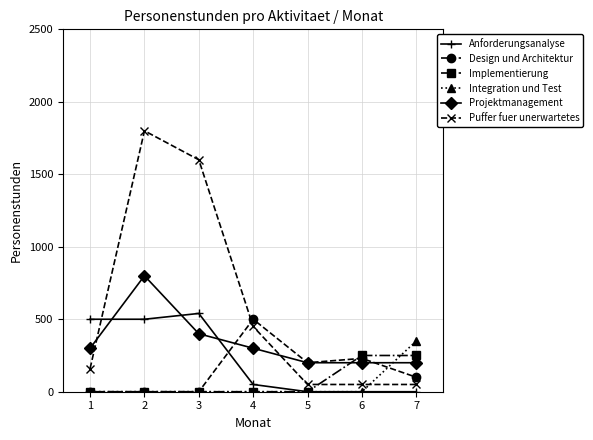

What is the value of the Puffer fuer unerwartetes point at the 7th from the left?

50